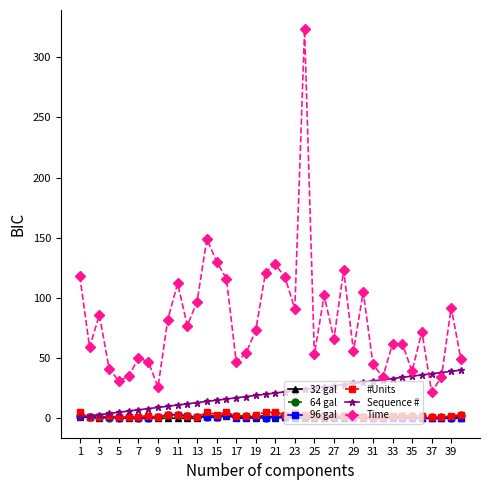

Which series has the widest spread of values?

Time